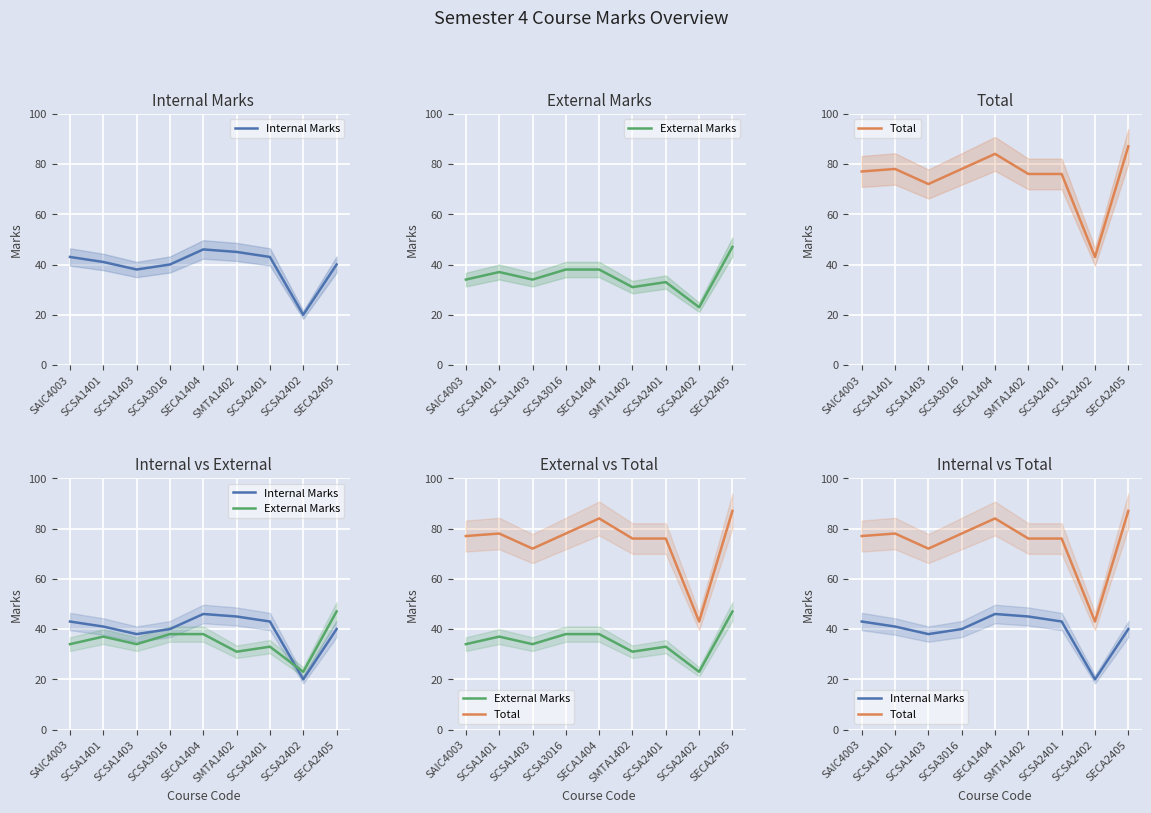

Count the number of categories in the chart.

9